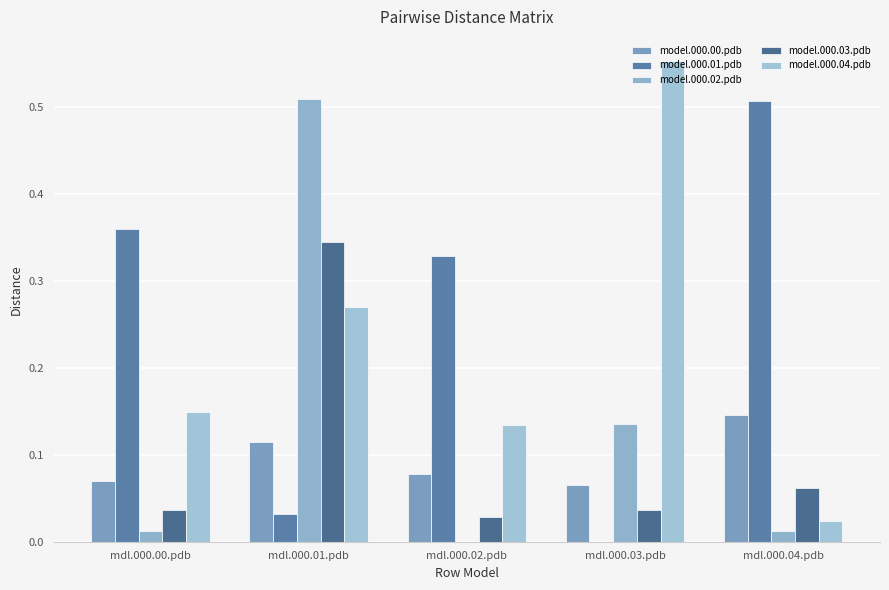

Reading left to right, what are all the values shown in this chart?

model.000.00.pdb: mdl.000.00.pdb=0.1	mdl.000.01.pdb=0.1	mdl.000.02.pdb=0.1	mdl.000.03.pdb=0.1	mdl.000.04.pdb=0.1
model.000.01.pdb: mdl.000.00.pdb=0.4	mdl.000.01.pdb=0.0	mdl.000.02.pdb=0.3	mdl.000.03.pdb=0.0	mdl.000.04.pdb=0.5
model.000.02.pdb: mdl.000.00.pdb=0.0	mdl.000.01.pdb=0.5	mdl.000.02.pdb=0.0	mdl.000.03.pdb=0.1	mdl.000.04.pdb=0.0
model.000.03.pdb: mdl.000.00.pdb=0.0	mdl.000.01.pdb=0.3	mdl.000.02.pdb=0.0	mdl.000.03.pdb=0.0	mdl.000.04.pdb=0.1
model.000.04.pdb: mdl.000.00.pdb=0.1	mdl.000.01.pdb=0.3	mdl.000.02.pdb=0.1	mdl.000.03.pdb=0.6	mdl.000.04.pdb=0.0